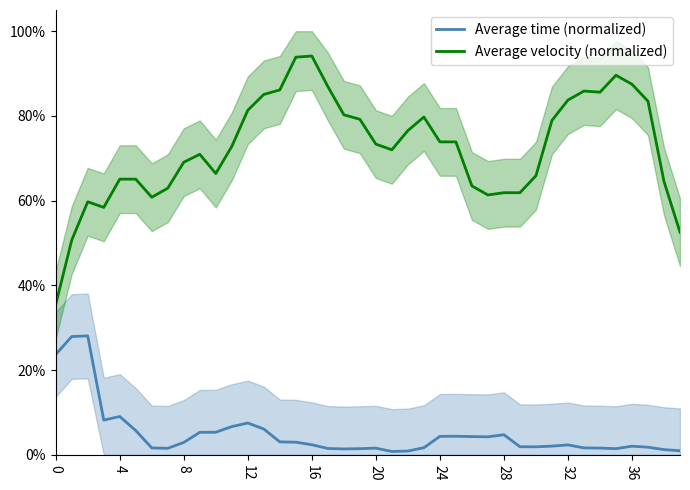

True or false: Average velocity (normalized) and Average time (normalized) intersect in this chart.

False